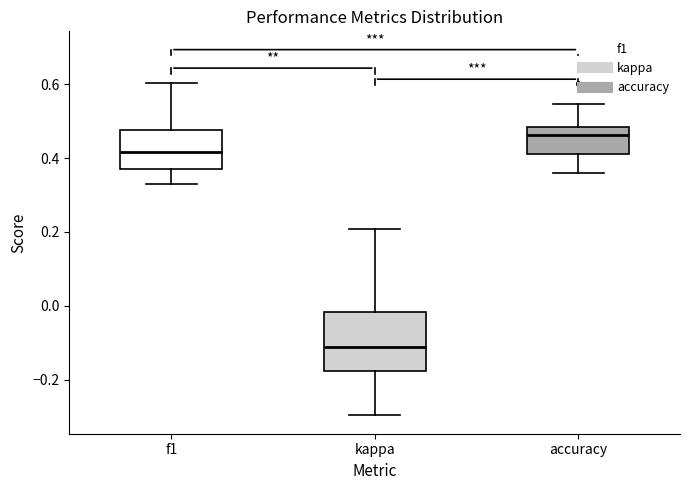

Where is the upper edge of the box for accuracy on the y-axis? The values are not printed on the chart, so give them approximately, as read against the axis.

0.48